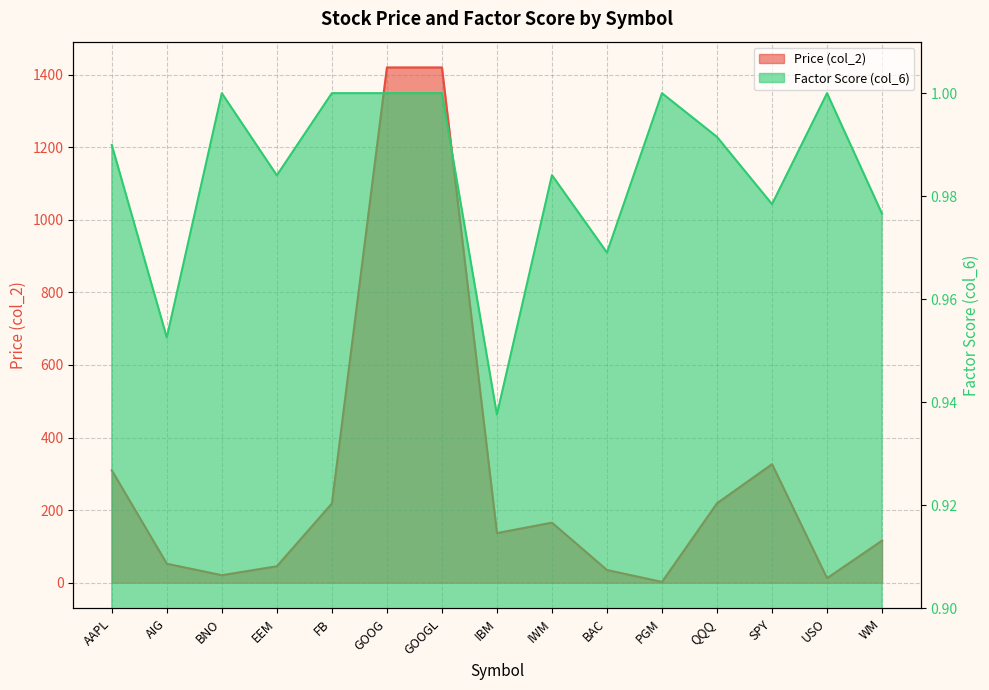

In Price (col_2), how many points are higher than both neighbors (excluding endpoints)?

3